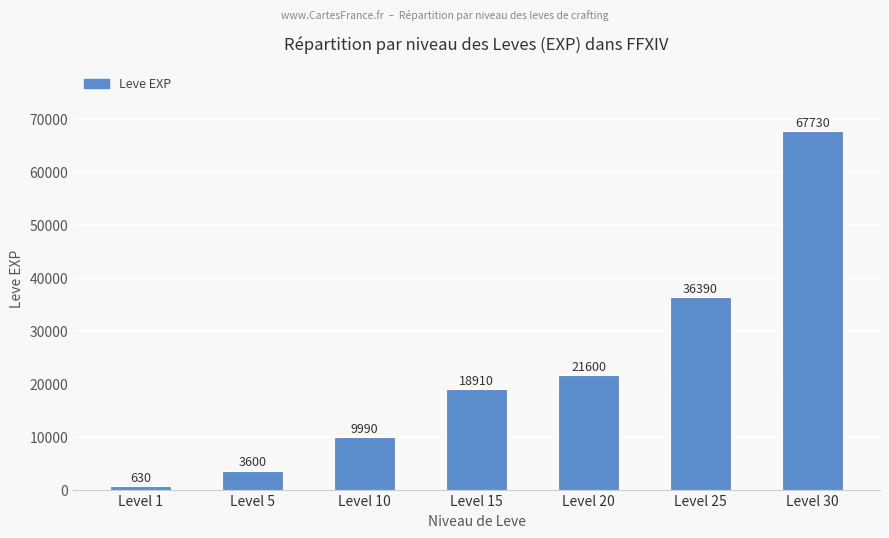

List the labels in order of value, largest first.

Level 30, Level 25, Level 20, Level 15, Level 10, Level 5, Level 1